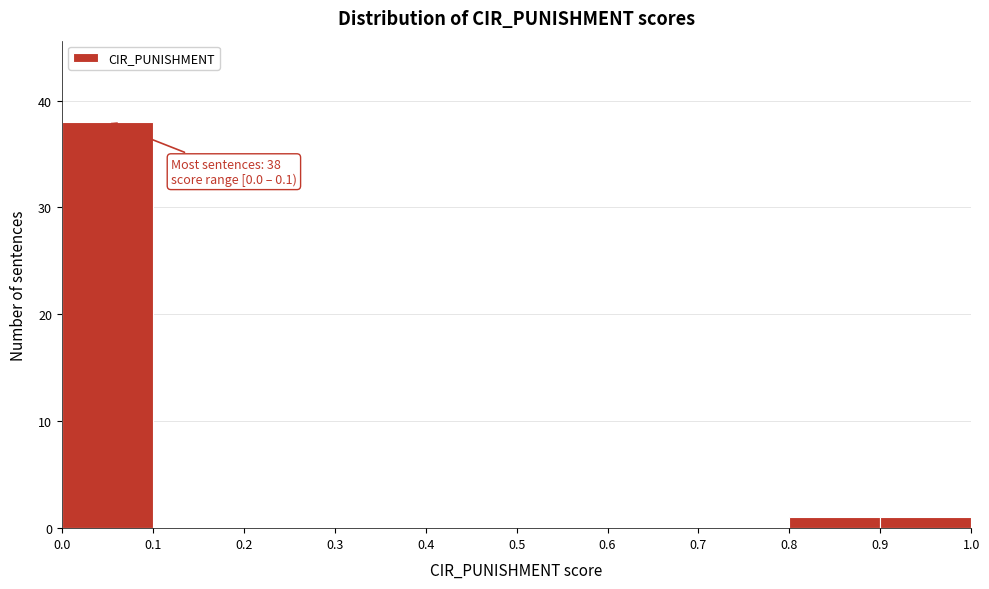

Which range on the x-axis has the tallest bar?

0.0 to 0.1